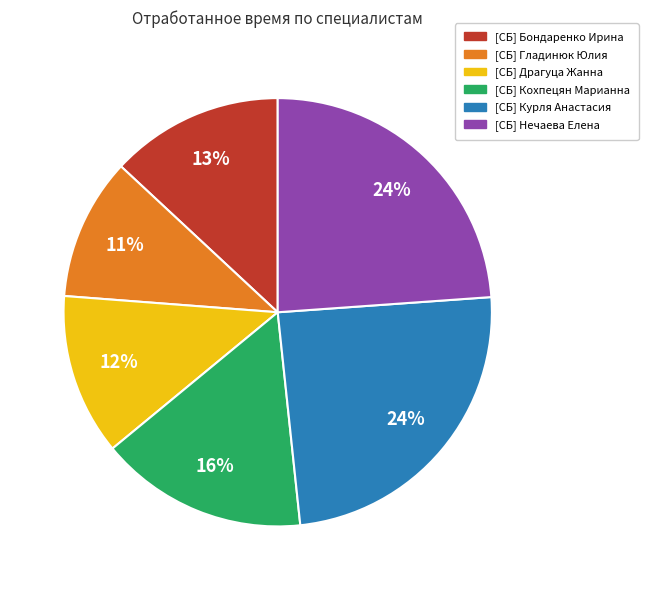

How many slices are in this pie chart?

6